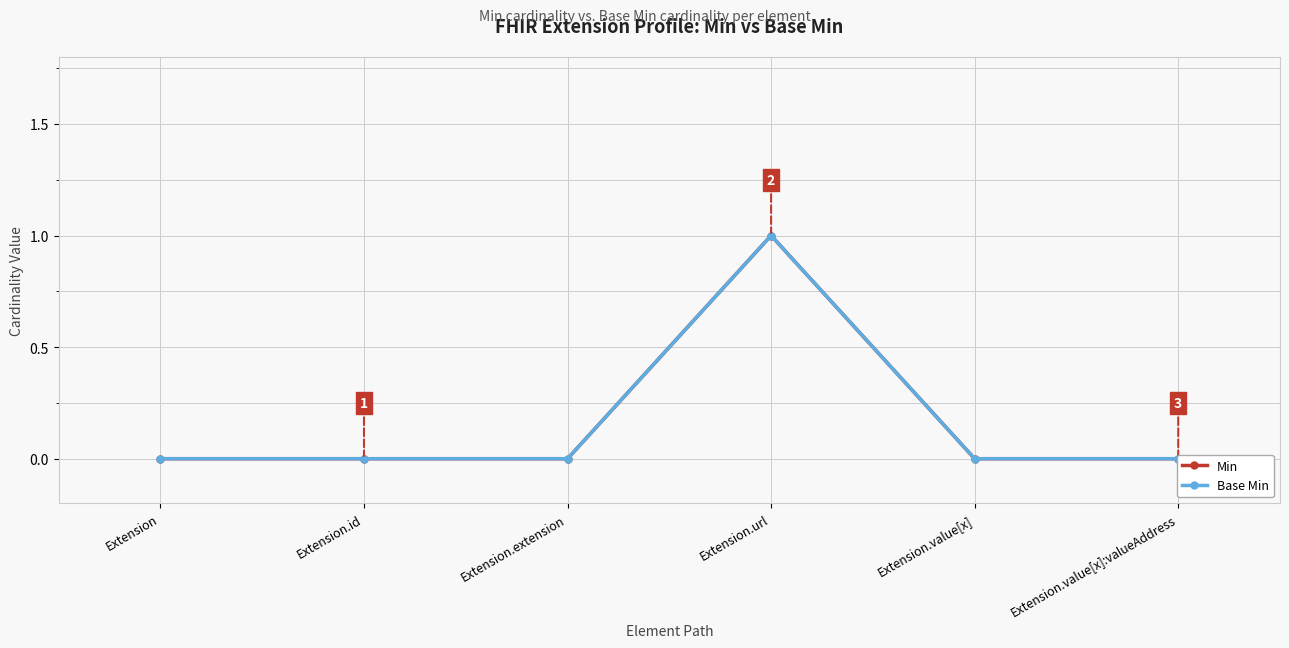

Read the Base Min value at Extension.url.

1